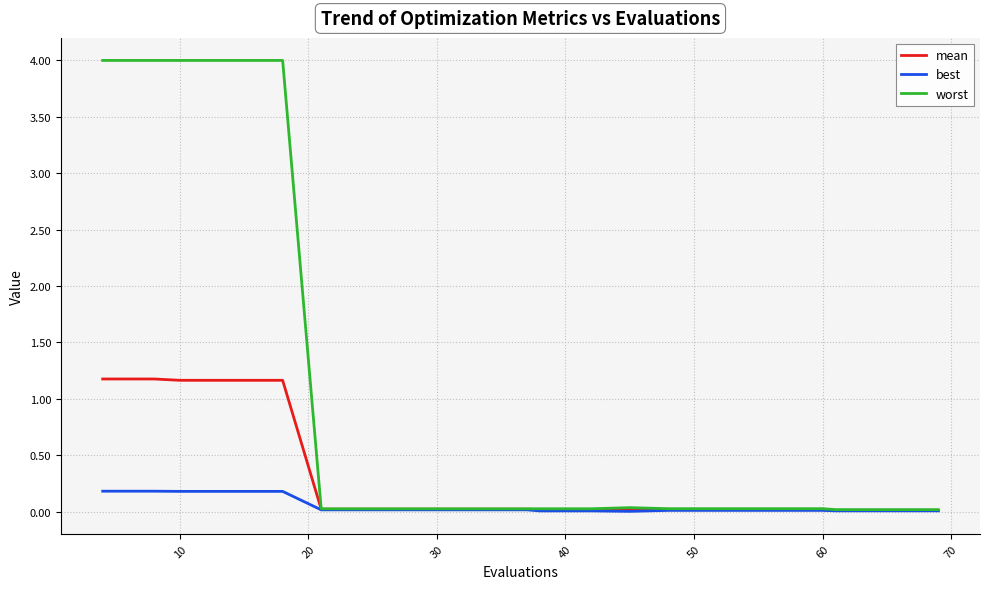

Which series has the largest range (max minus min)?

worst